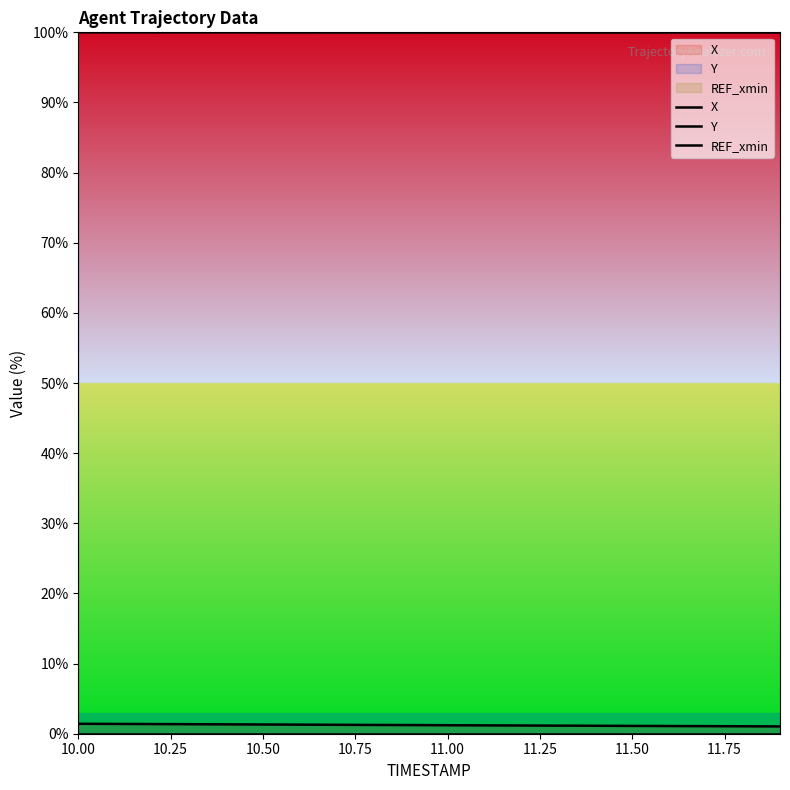

How many lines are shown in the chart?

3